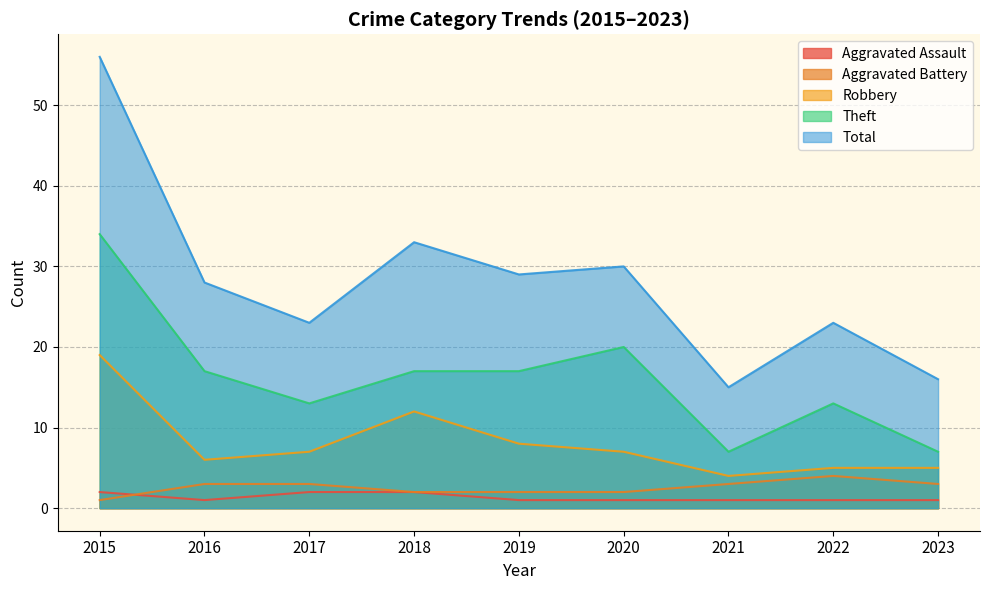

What are all the series names shown in the legend?

Aggravated Assault, Aggravated Battery, Robbery, Theft, Total